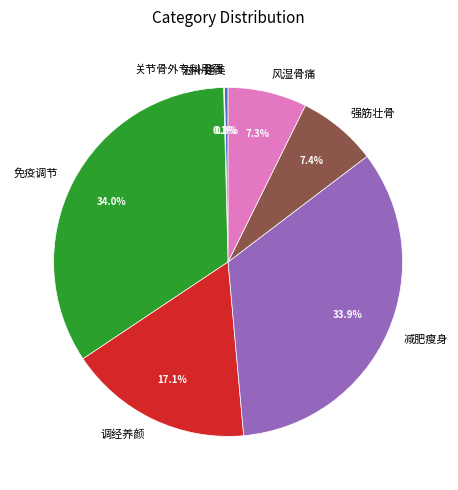

Is there any slice that represents more than half of the pie?

No